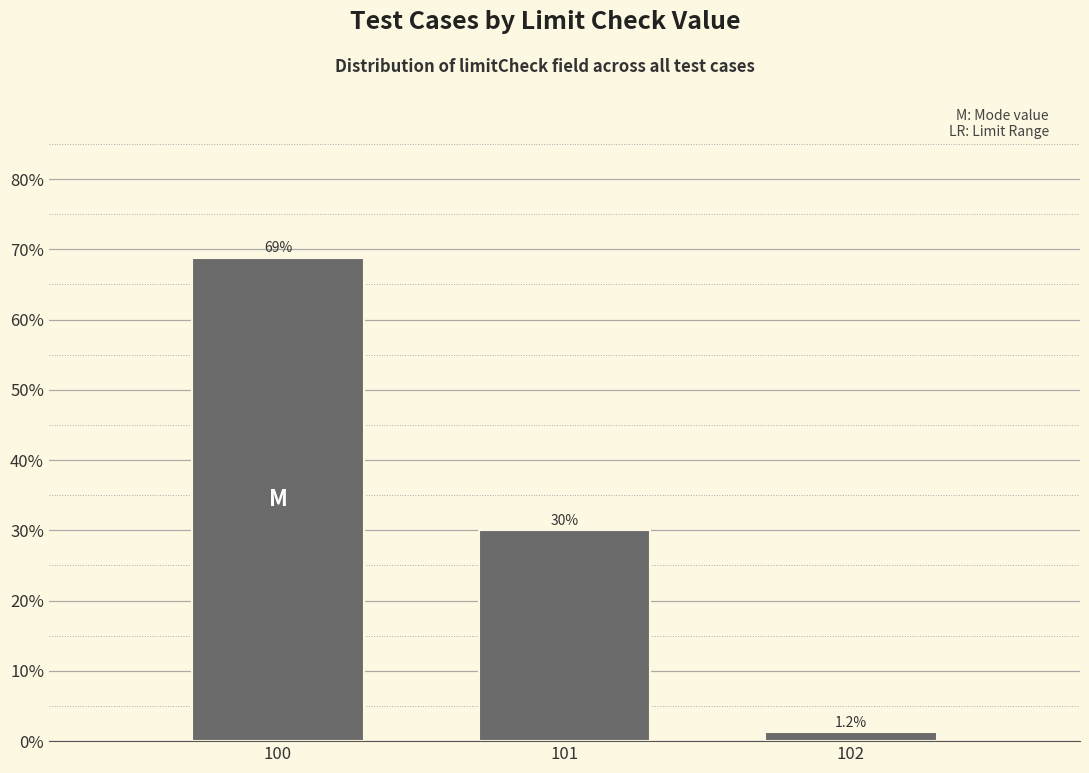

What is the value of the 1st bar from the left?

68.8